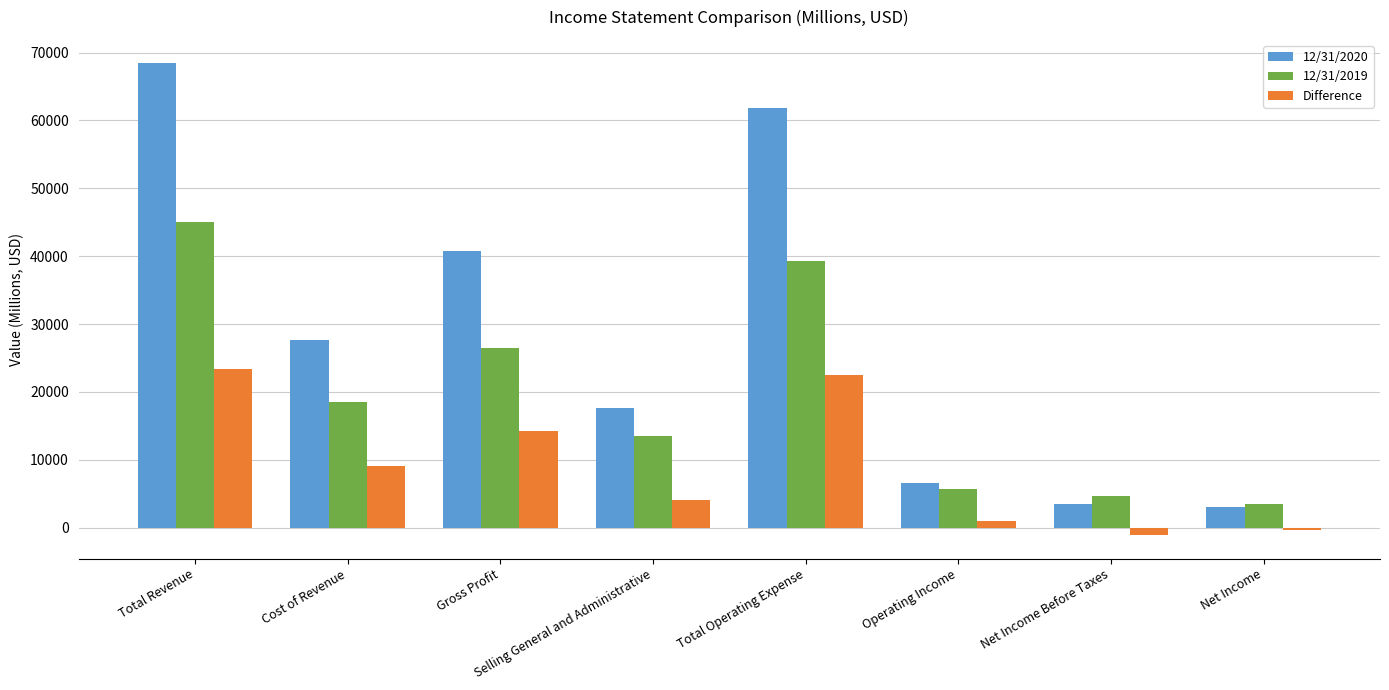

What is the label of the 7th bar from the left?

Net Income Before Taxes